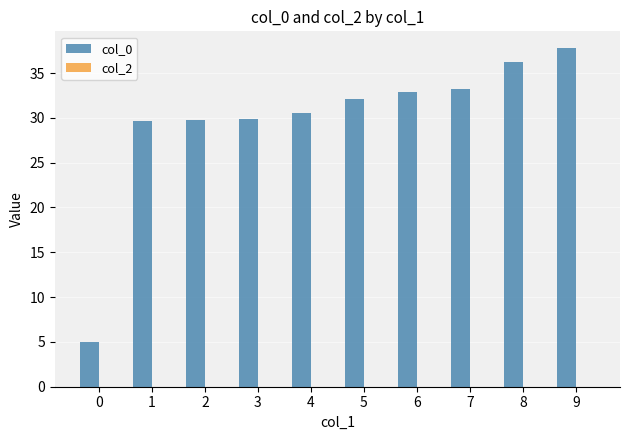

How many series are shown in this chart?

1